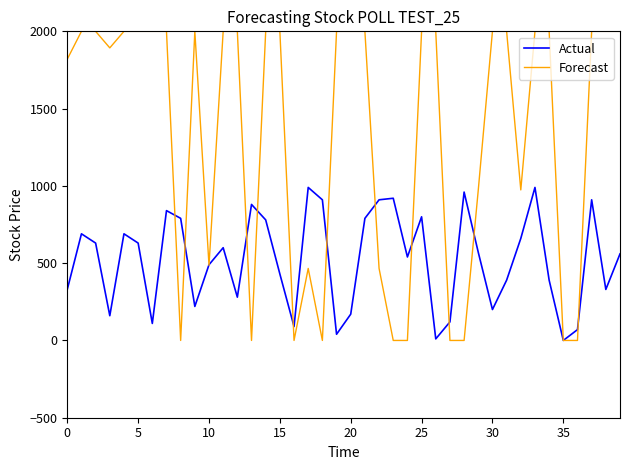

True or false: Actual and Forecast intersect in this chart.

True